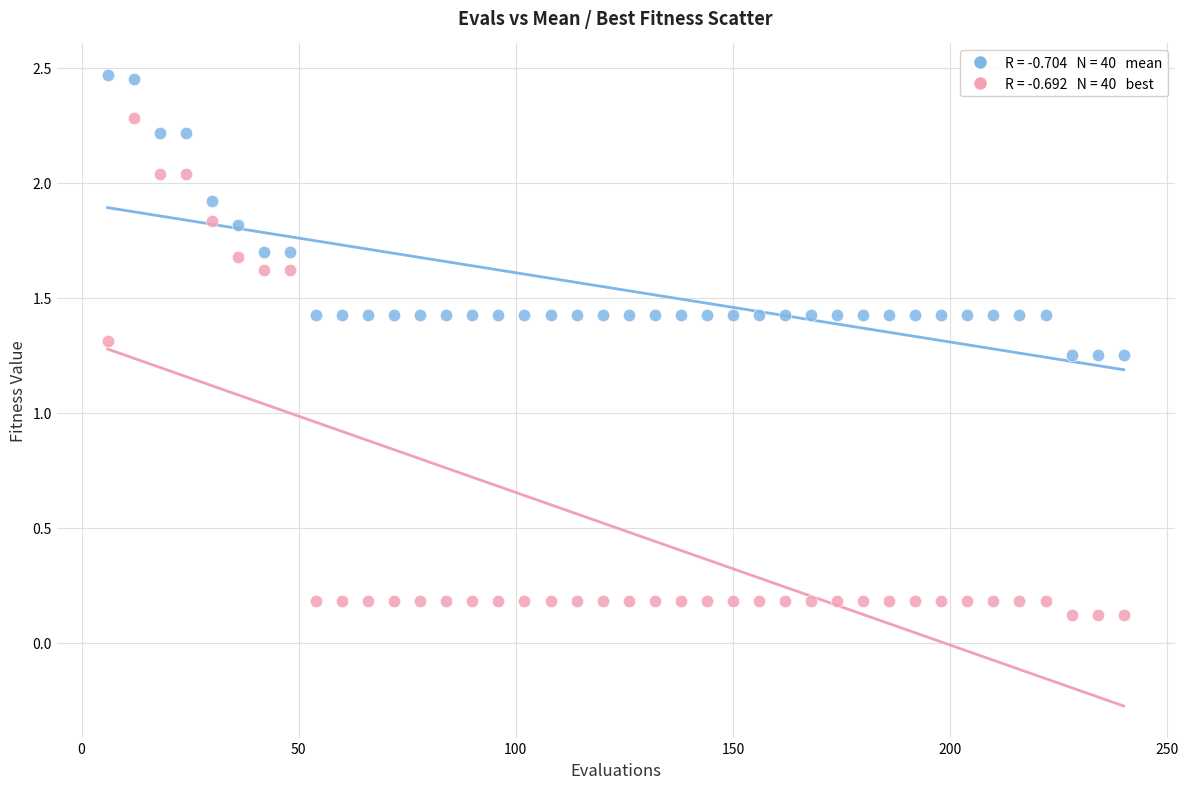

Across all data points, what is the range of X values (max minus min)?

234.0